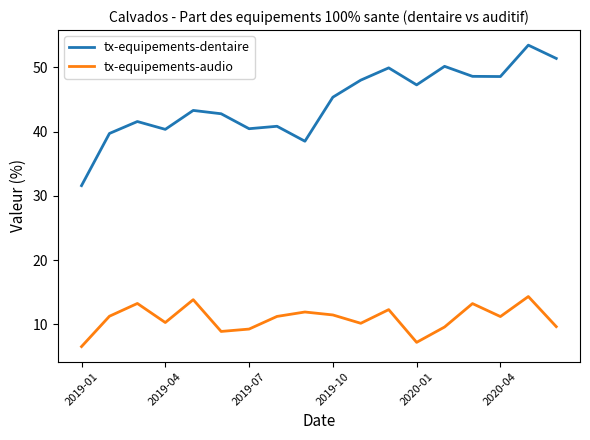

True or false: tx-equipements-dentaire and tx-equipements-audio cross at least once.

False